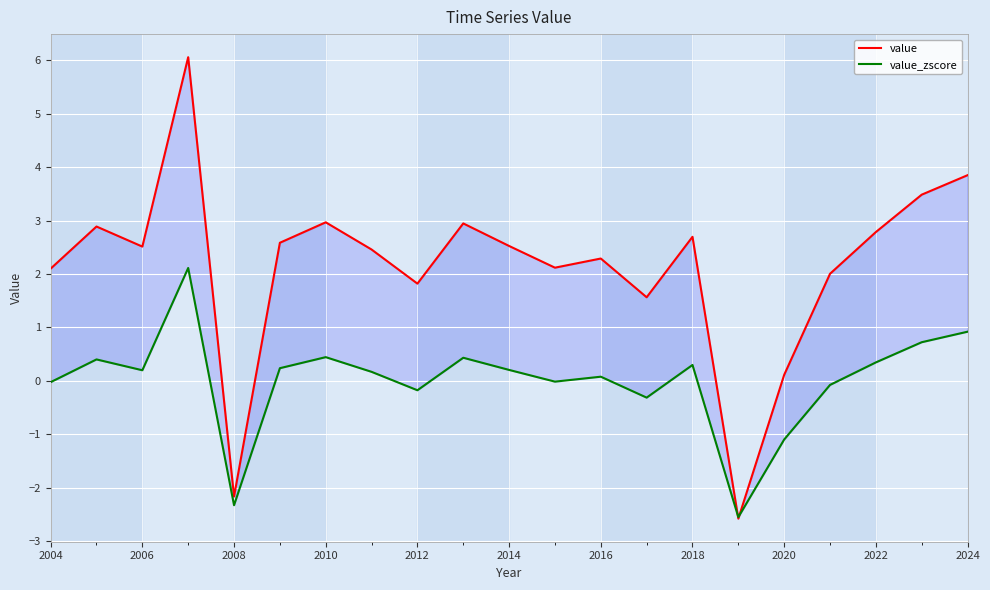

Which series has the largest total across all categories?

value